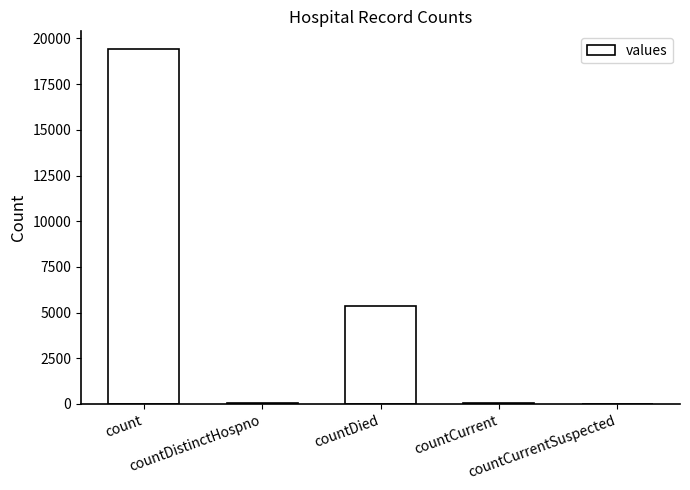

What is the maximum value shown in the chart?

19420